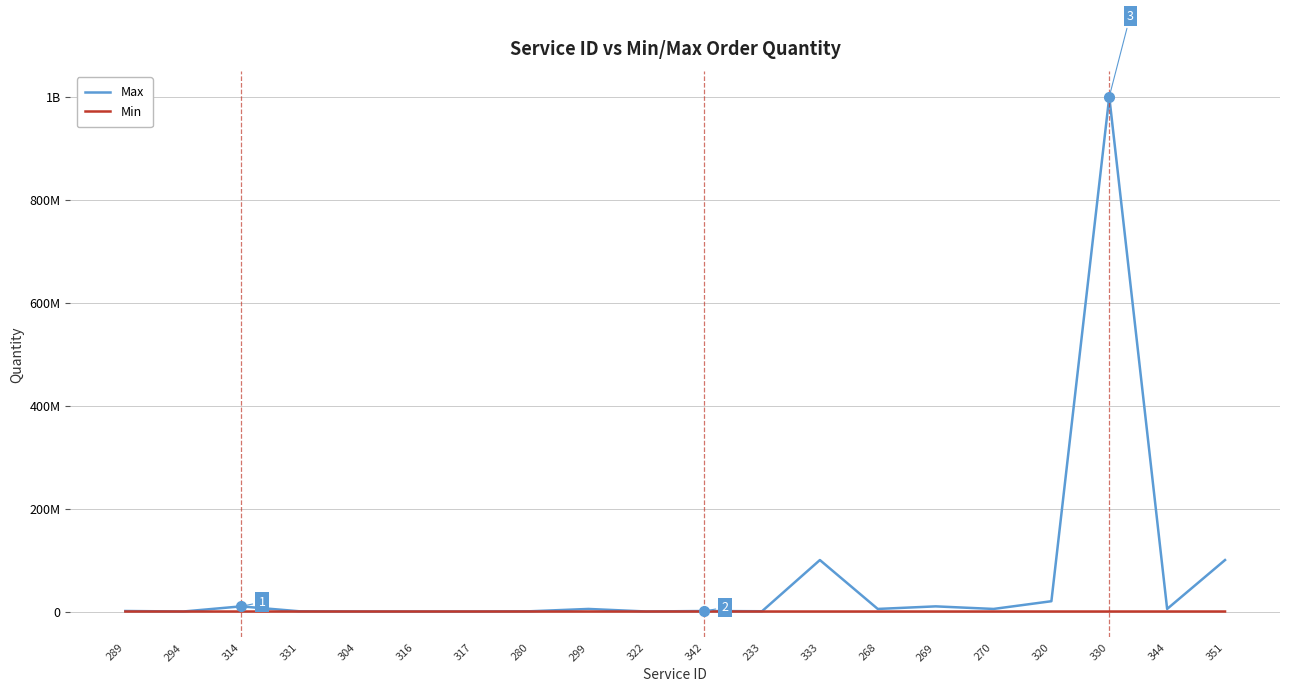

What is the sum of all Max values?

1263637000